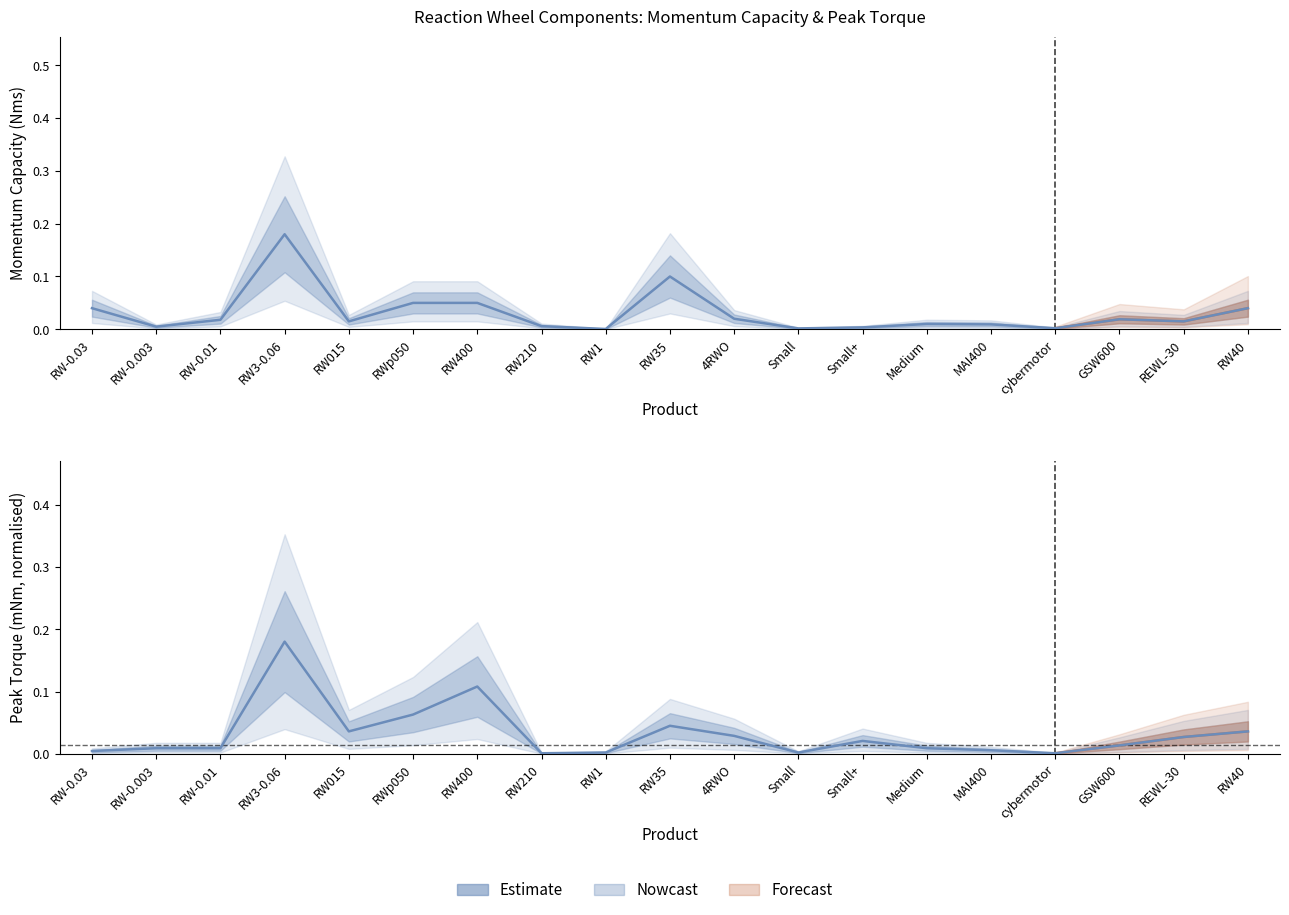

Is it true that the value at RW400 is 0.1?

False